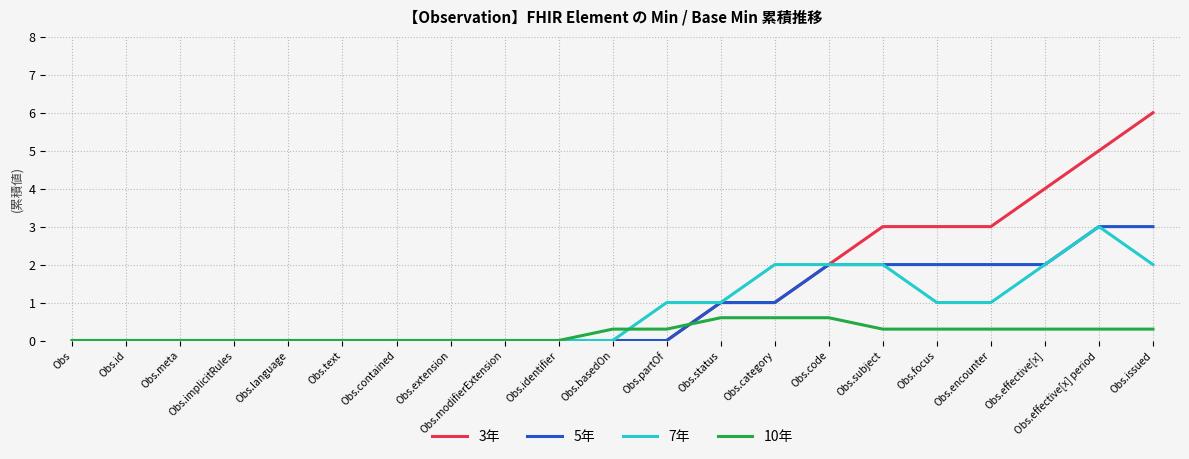

What is the maximum value for 7年?

3.0